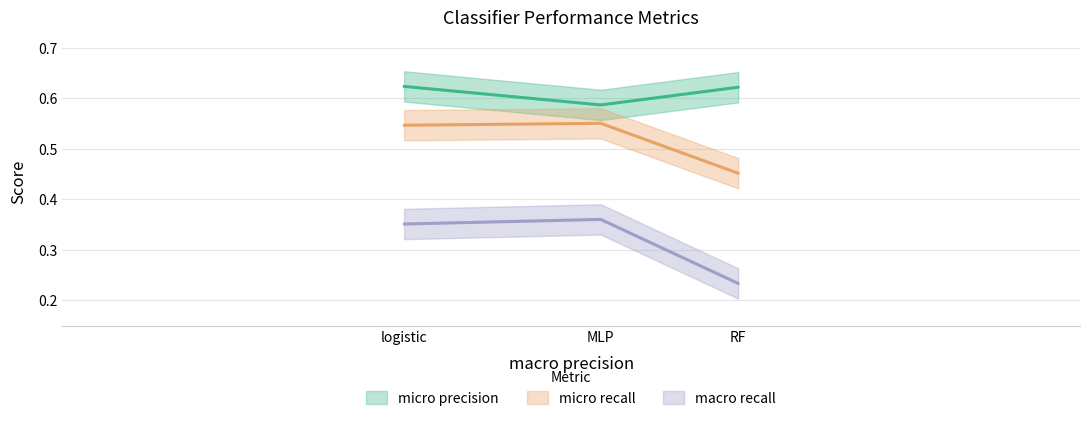

How many data points does each series have?

3